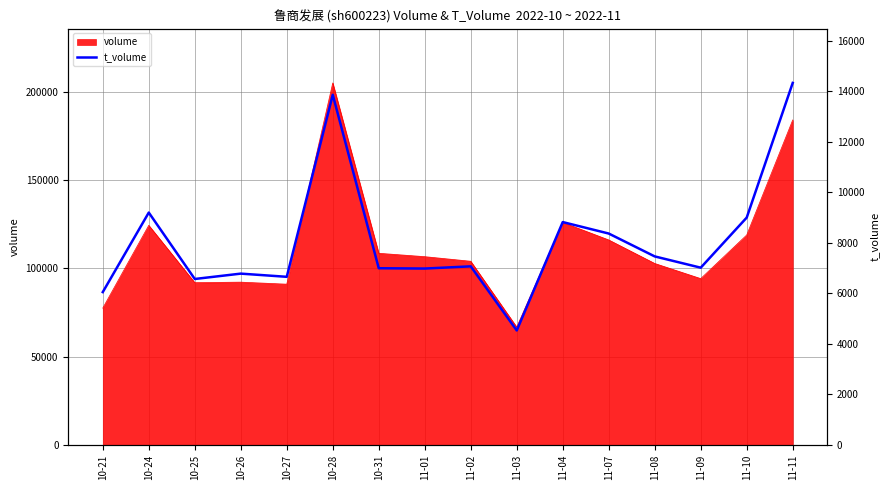

What is the smallest value displayed?

4528